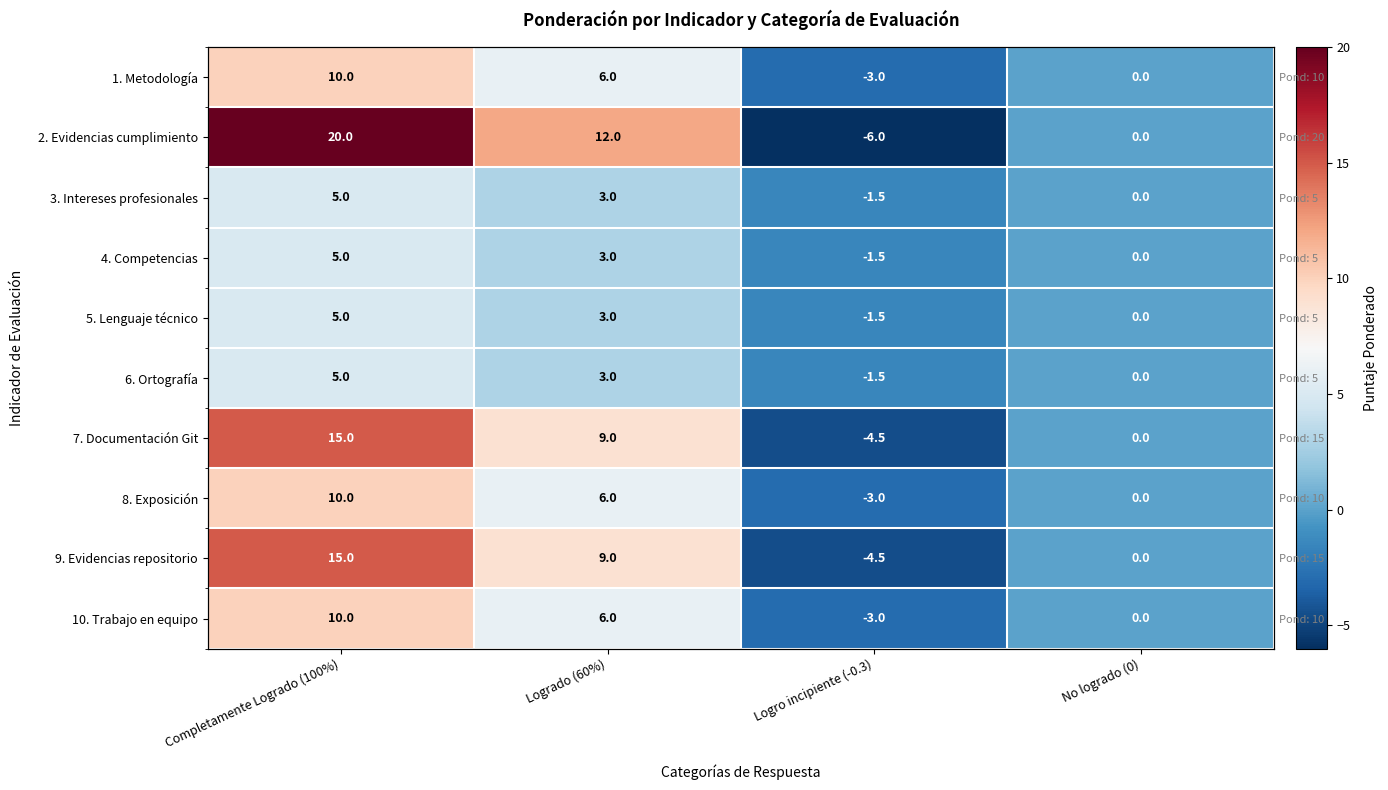

At which label does 2. Evidencias cumplimiento first exceed 12?

Completamente Logrado (100%)